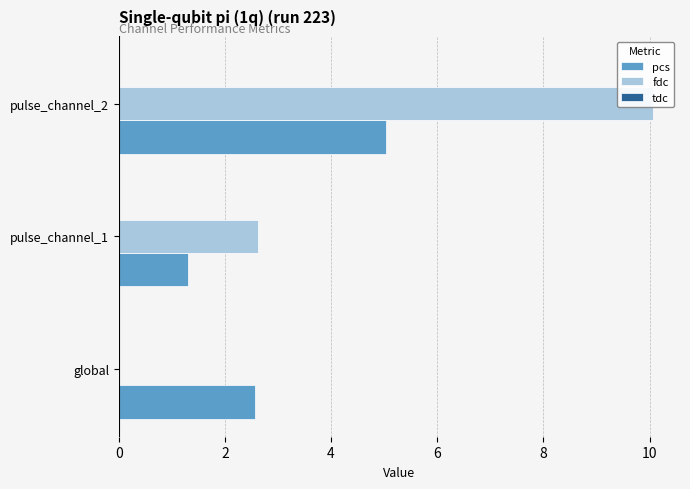

At how many categories does at least one series exceed 5?

1